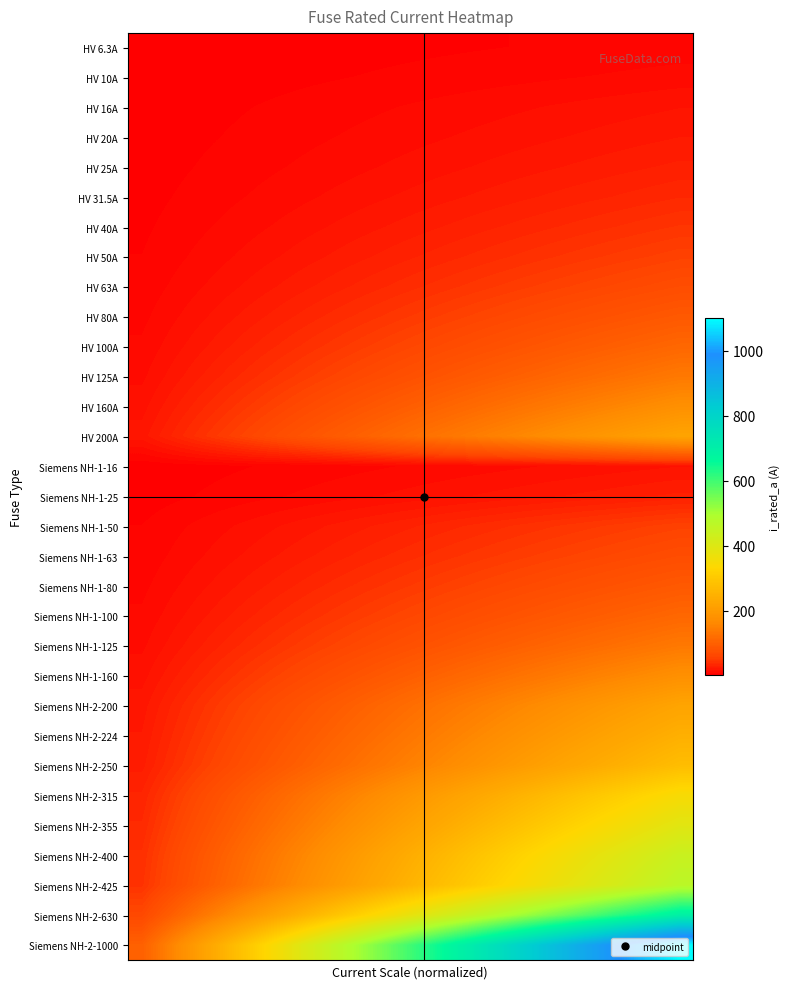

Which series has the largest total across all categories?

Siemens NH-2-1000